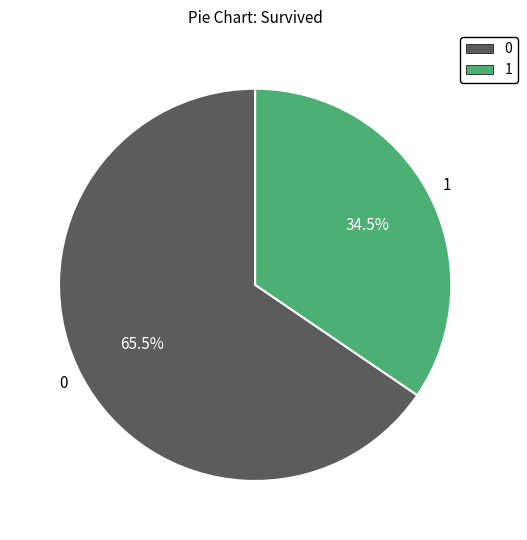

What portion of the pie excludes 1?

65.5%